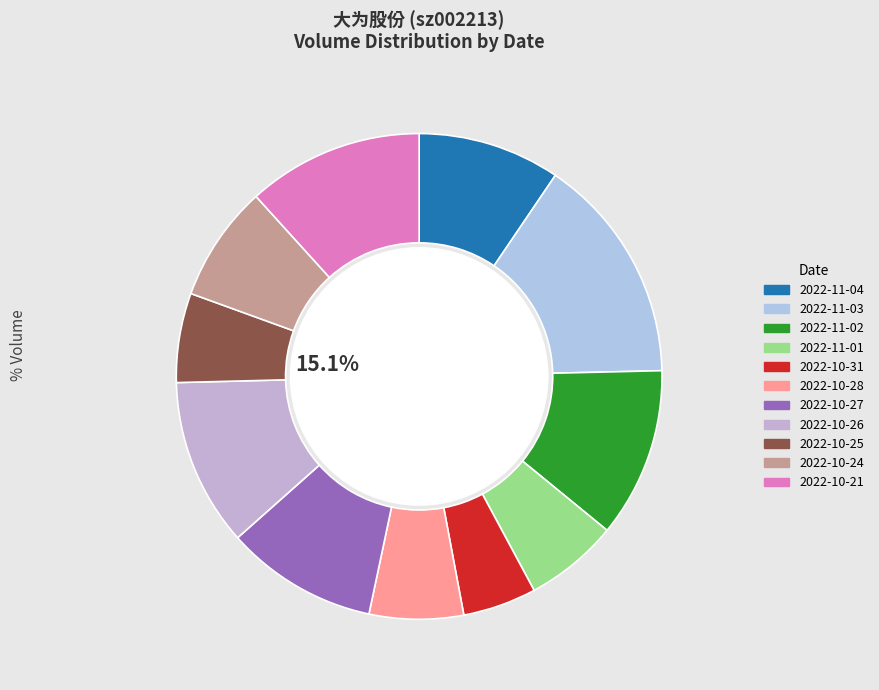

To the nearest percent, what is the combined percentage of 2022-10-28 and 2022-10-21?

18%